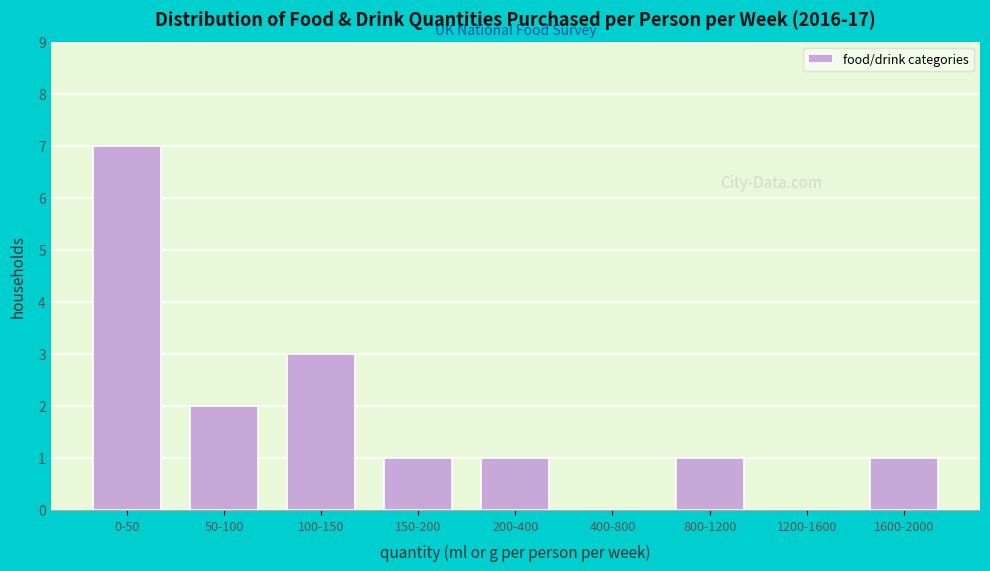

Reading left to right, extract all data points from this chart.

0-50=7	50-100=2	100-150=3	150-200=1	200-400=1	400-800=0	800-1200=1	1200-1600=0	1600-2000=1